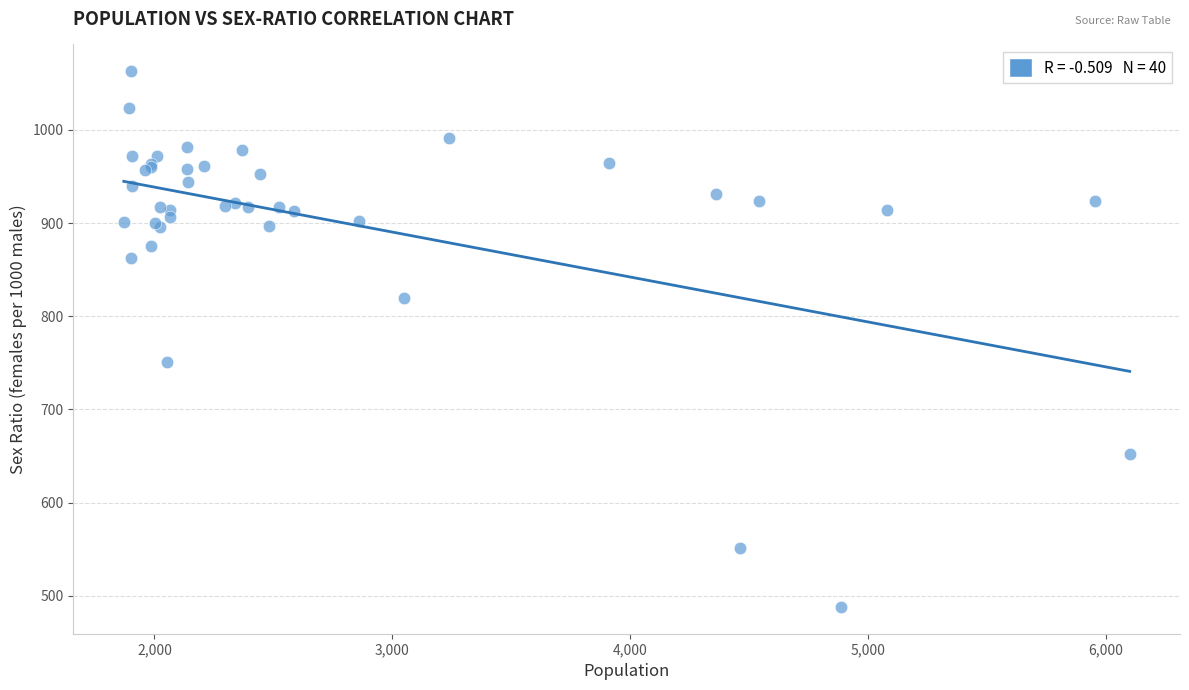

What Y value in the scatter plot is closest to 775?

751